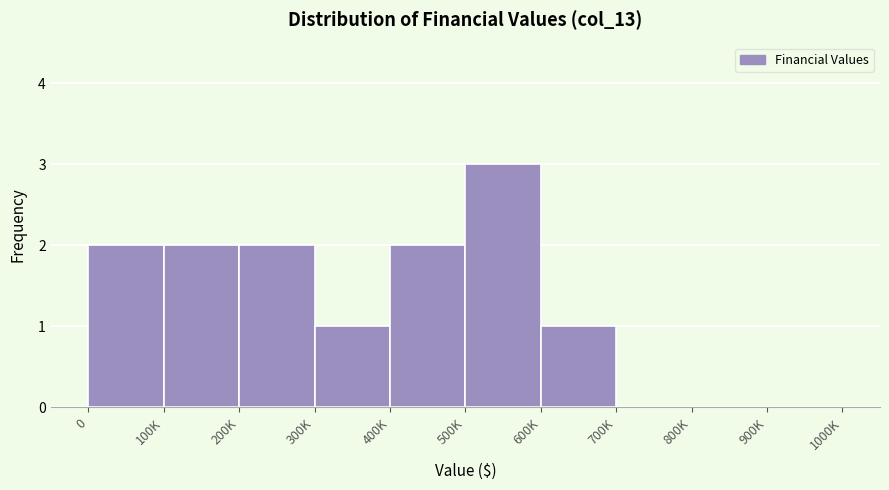

Reading left to right, transcribe all the data shown in this chart.

0=2	100K=2	200K=2	300K=1	400K=2	500K=3	600K=1	700K=0	800K=0	900K=0